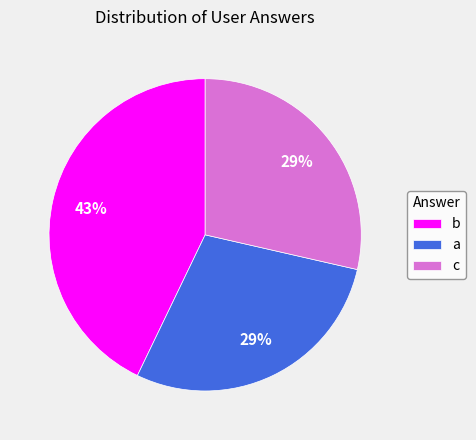

Is the sum of a and c greater than half?

Yes